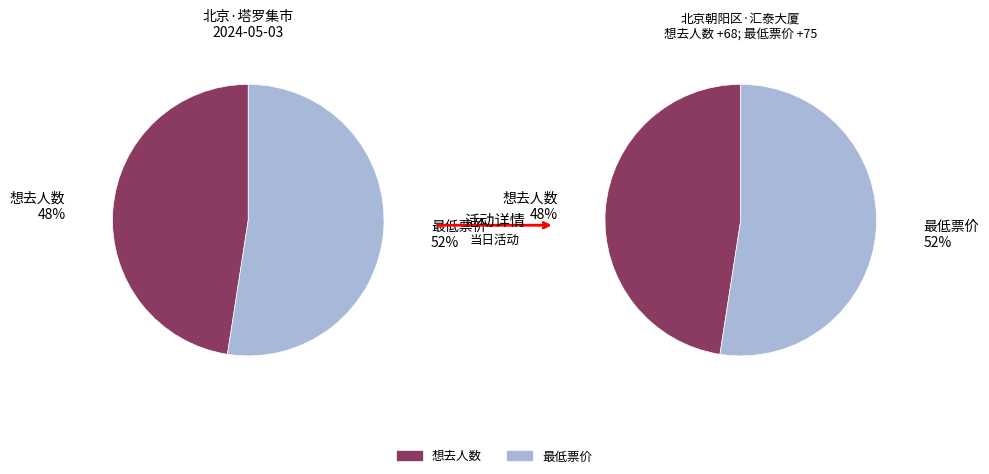

What percentage is the 最低票价 slice, to the nearest percent?

52%